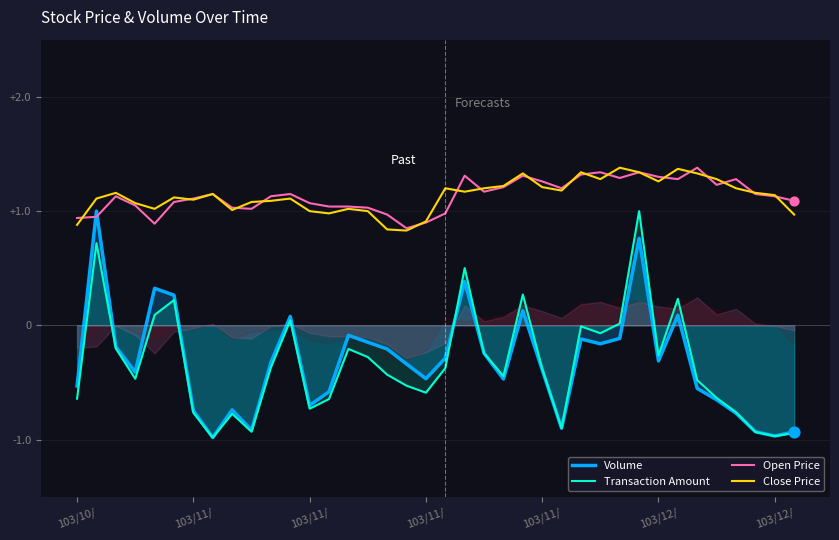

What are all the series names shown in the legend?

Volume, Transaction Amount, Open Price, Close Price